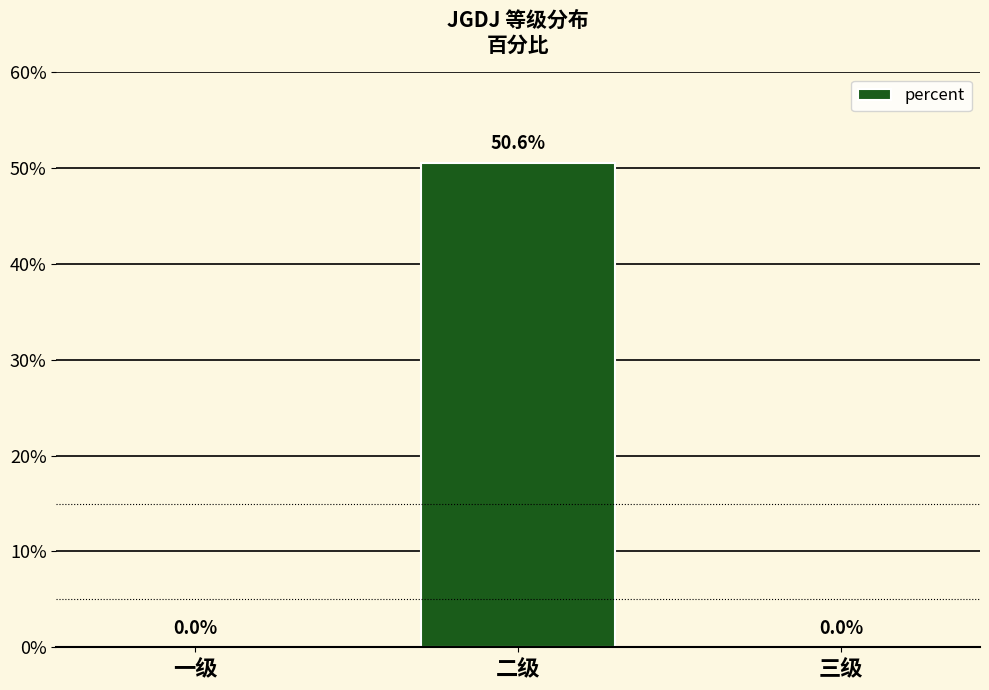

Reading left to right, extract all data points from this chart.

0.0	0.5	0.0